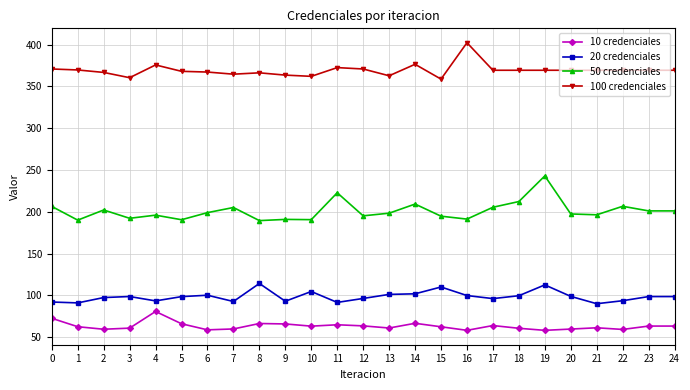

True or false: 50 credenciales has more than 2 points higher than both neighbors.

True